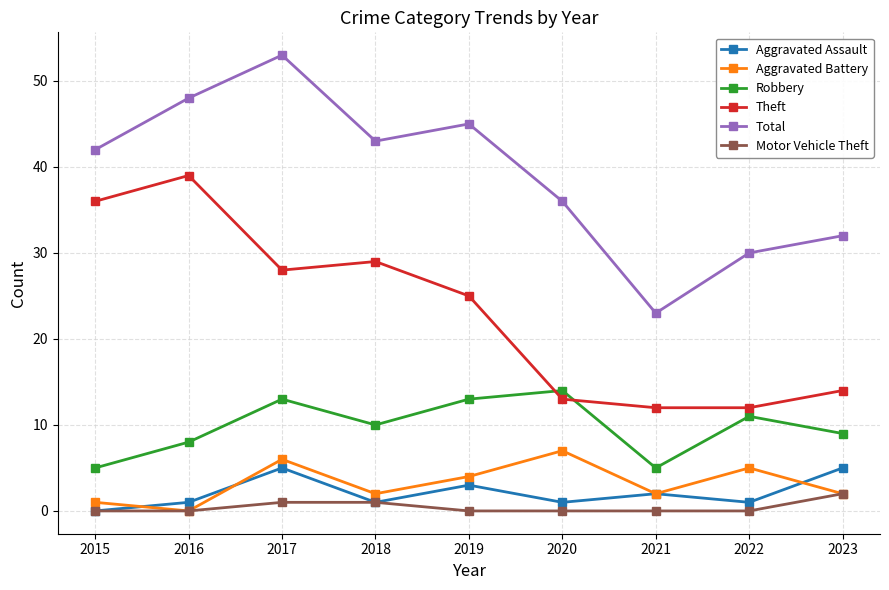

At which label does Aggravated Battery first exceed 2?

2017